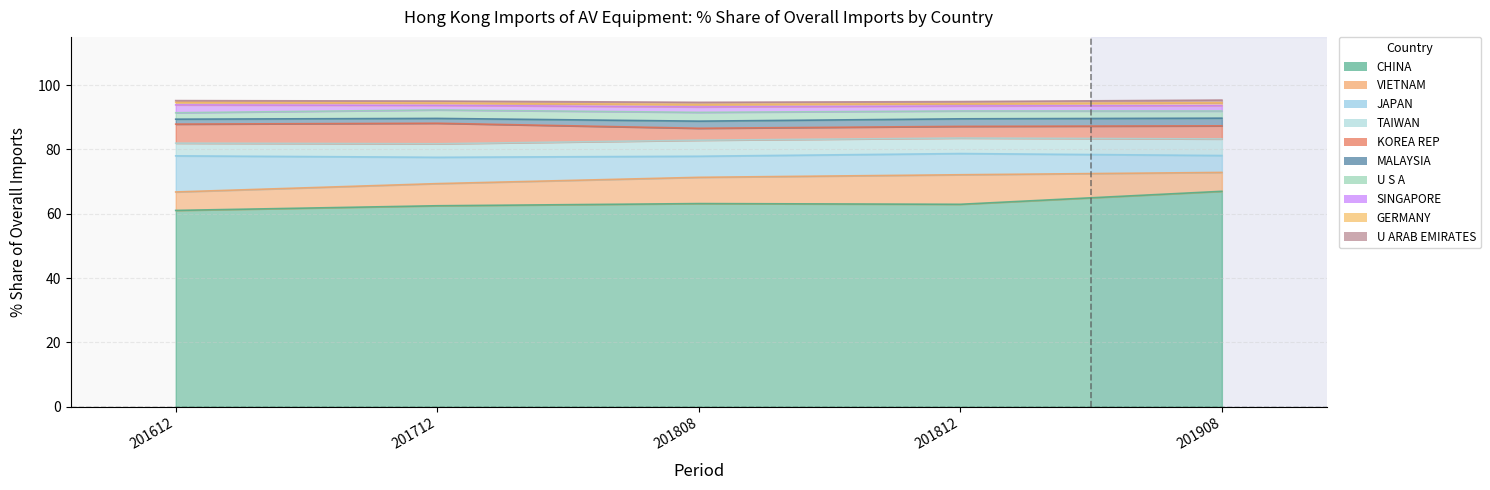

List the labels in order of 201812_Share value, smallest first.

U ARAB EMIRATES, GERMANY, SINGAPORE, MALAYSIA, U S A, KOREA REP, TAIWAN, JAPAN, VIETNAM, CHINA